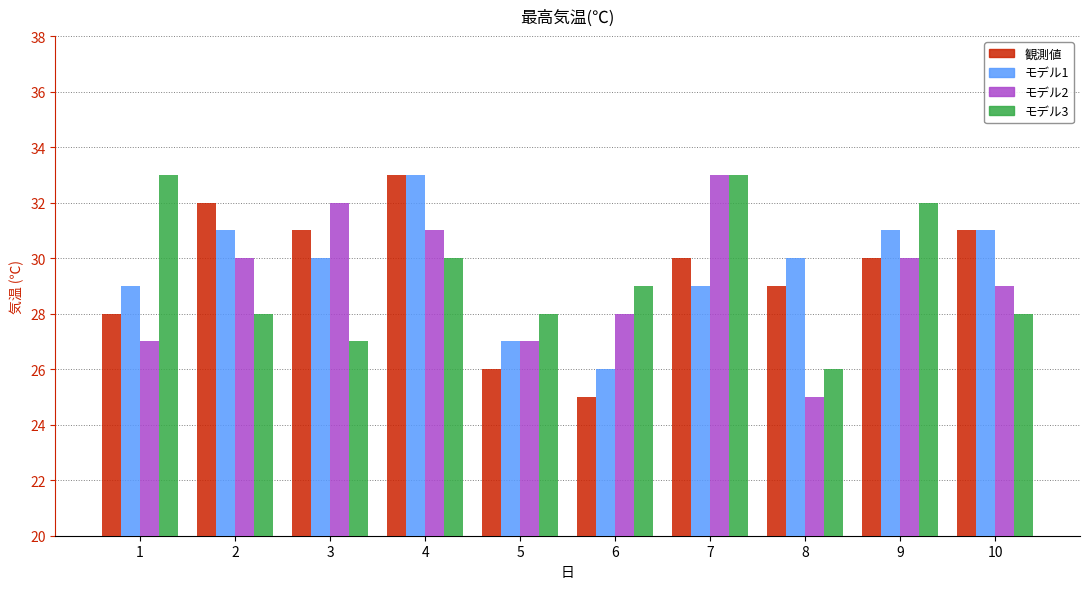

What is the value of the モデル3 bar at the 6th from the left?

29